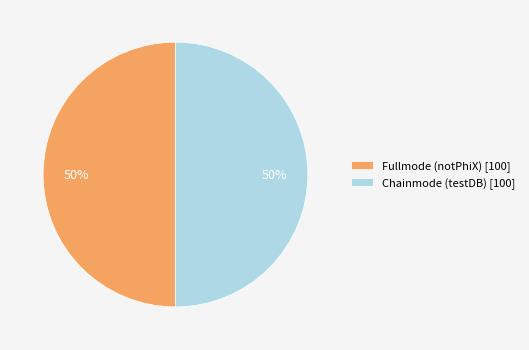

Approximately how many times larger is the value at Fullmode (notPhiX) [100] compared to Chainmode (testDB) [100]?

1.0